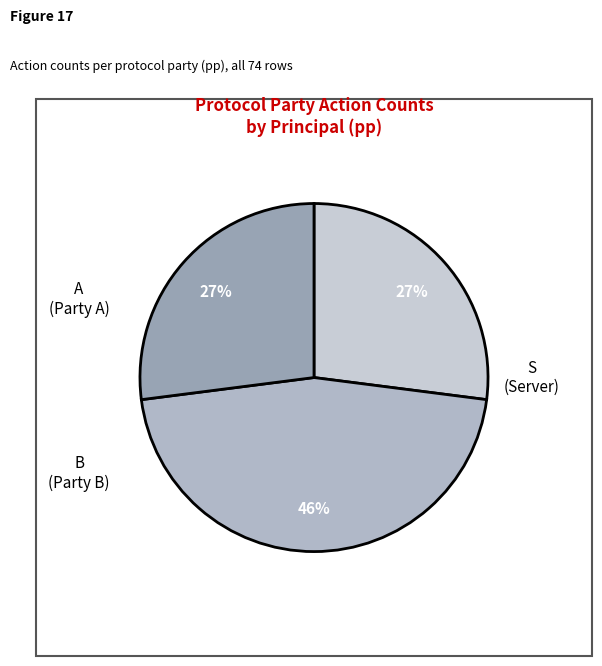

Count the number of slices in the pie.

3